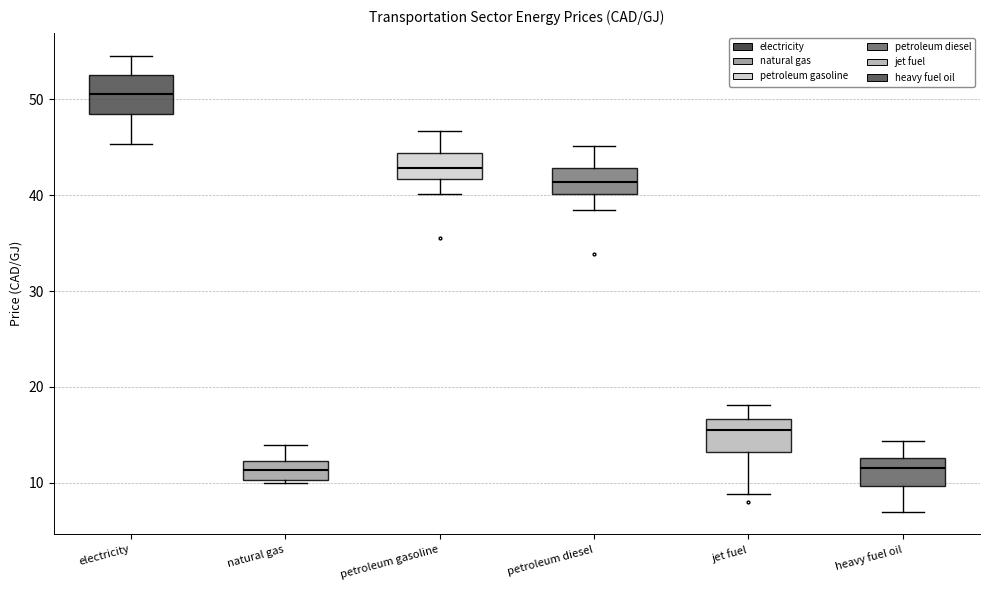

Where is the lower edge of the box for petroleum gasoline on the y-axis? The values are not printed on the chart, so give them approximately, as read against the axis.

42